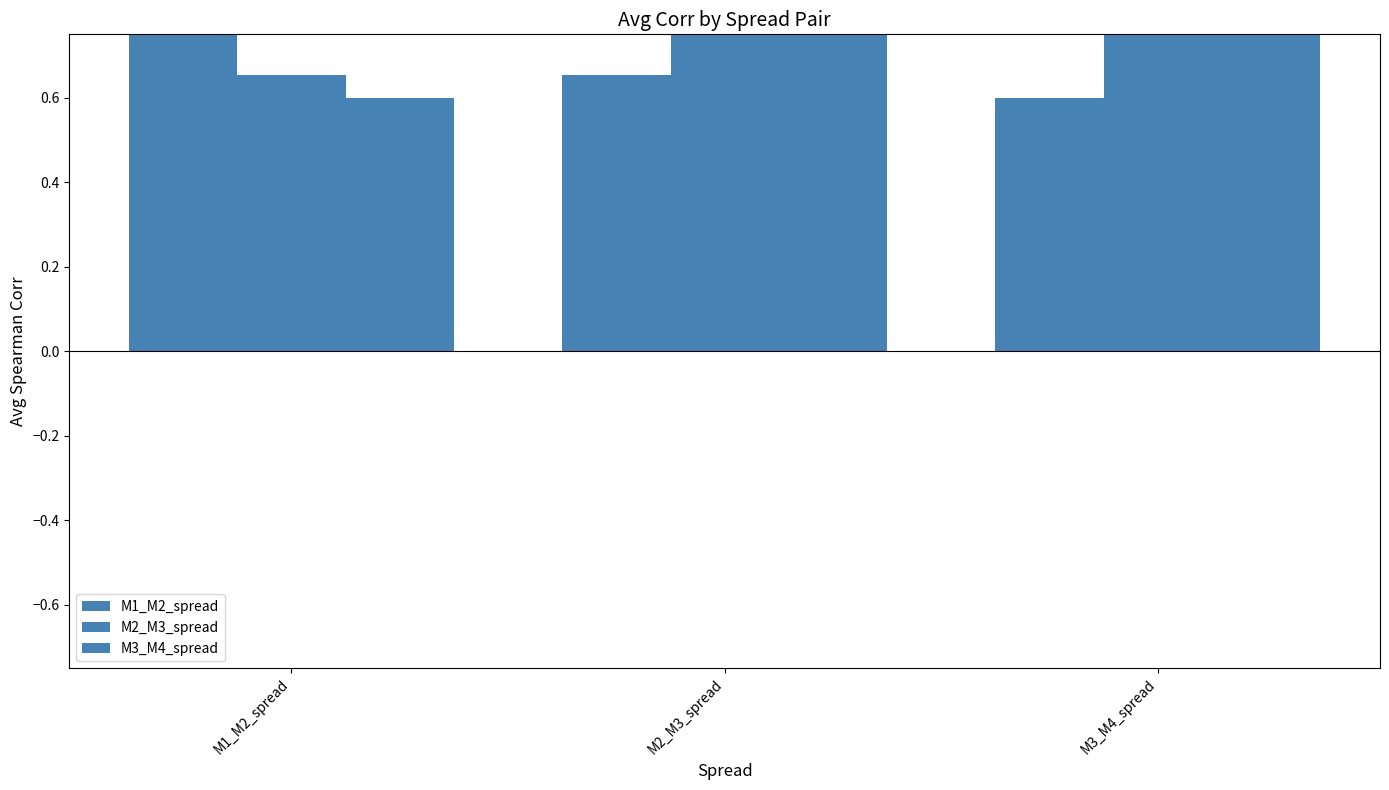

Which series has the widest spread of values?

M1_M2_spread